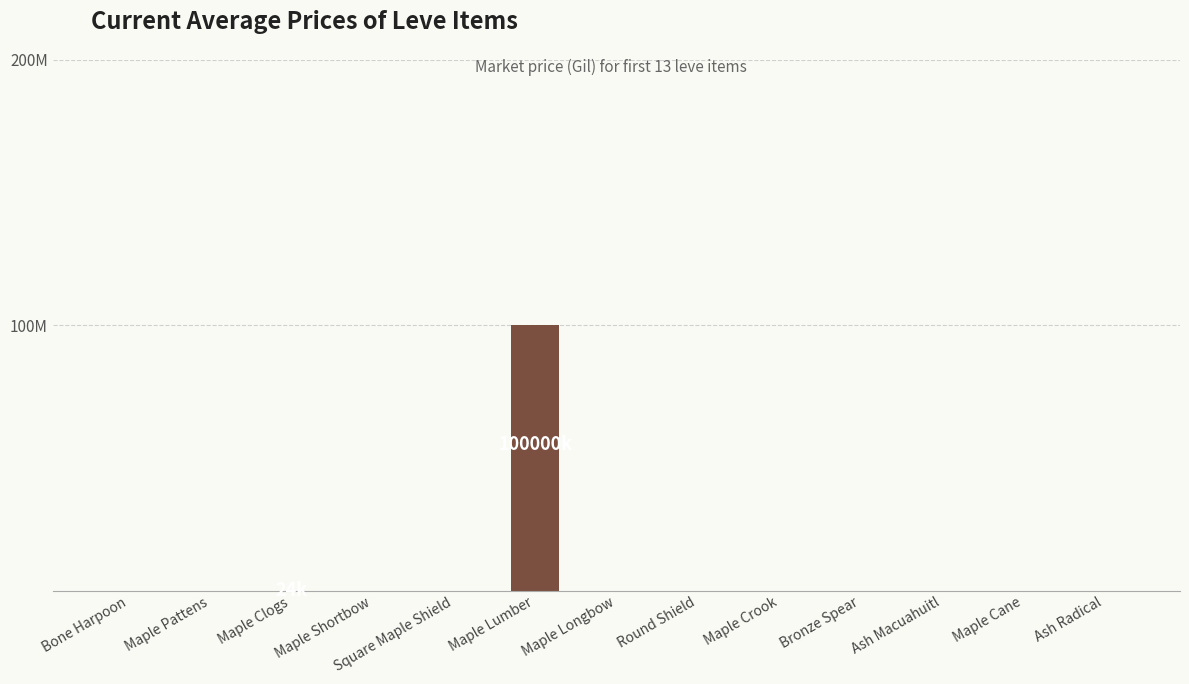

What is the label of the 5th bar from the right?

Maple Crook